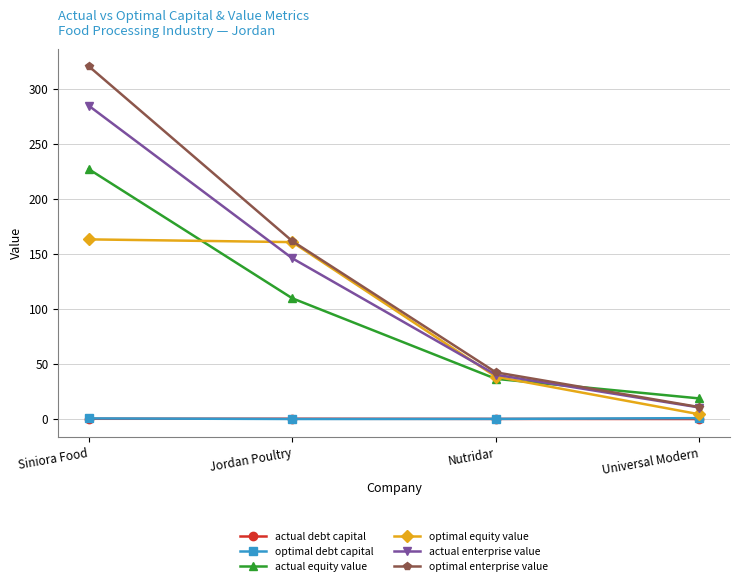

What is the sum of all actual enterprise value values?

481.5